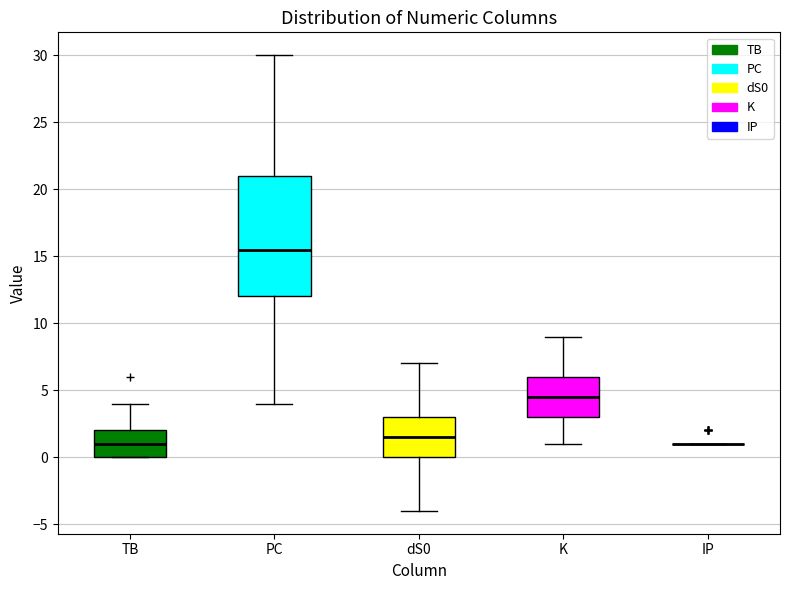

Reading left to right, transcribe this box plot: for each box, give where its median line is, the range the box spans, and where its two whiskers end, as read against the y-axis. The values are not printed on the chart, so give them approximately, as read against the axis.

TB: median 1.0, box 0.0 to 2.0, whiskers 0.0 to 4.0
PC: median 15.5, box 12.0 to 21.0, whiskers 4.0 to 30.0
dS0: median 1.5, box 0.0 to 3.0, whiskers -4.0 to 7.0
K: median 4.5, box 3.0 to 6.0, whiskers 1.0 to 9.0
IP: box collapsed to a line at 1.0, whiskers 1.0 to 1.0